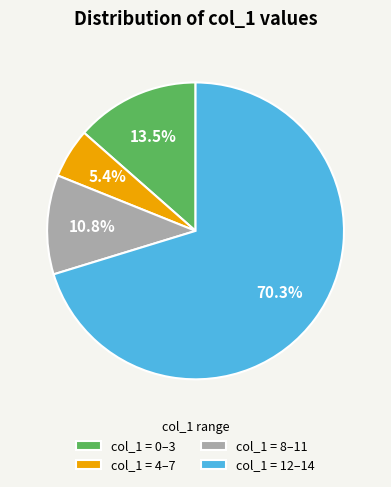

Does col_1 = 8–11 account for over 50% of the chart?

No